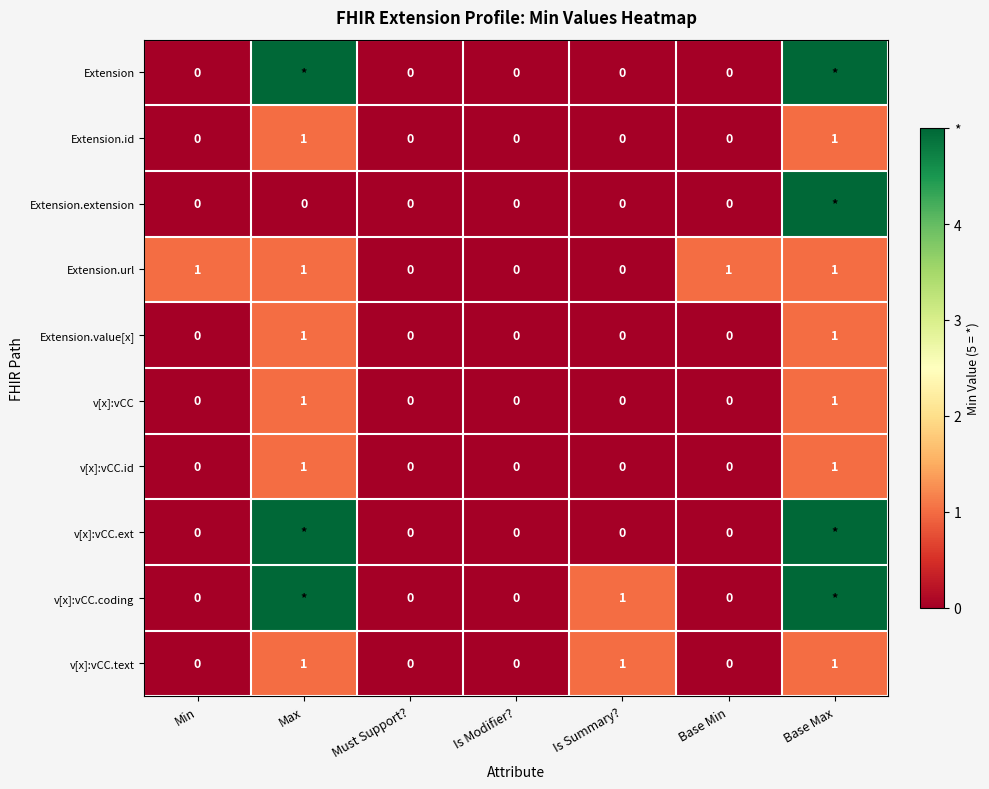

What is the difference between the second highest and second lowest values in the v[x]:vCC.id series?

1